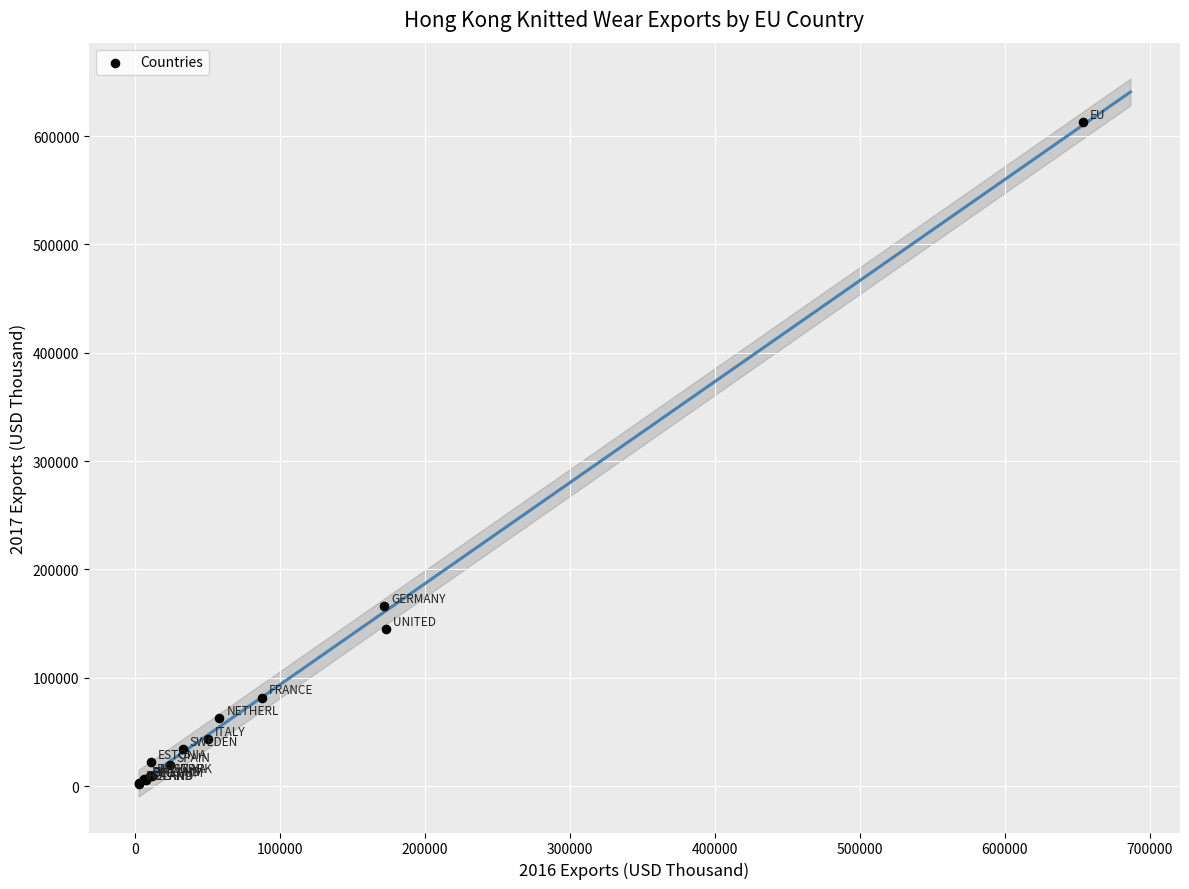

What Y value in the scatter plot is closest to 307533?

166497.6